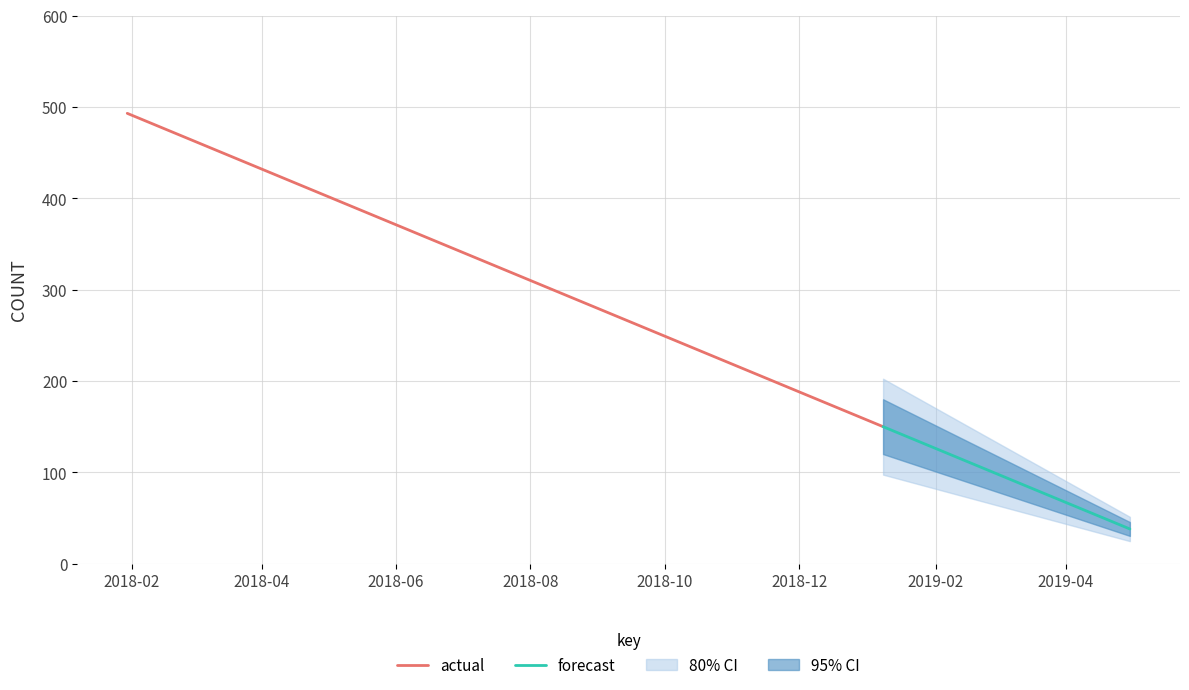

What value does the data have at 2019-01-23, to the nearest 50?

150